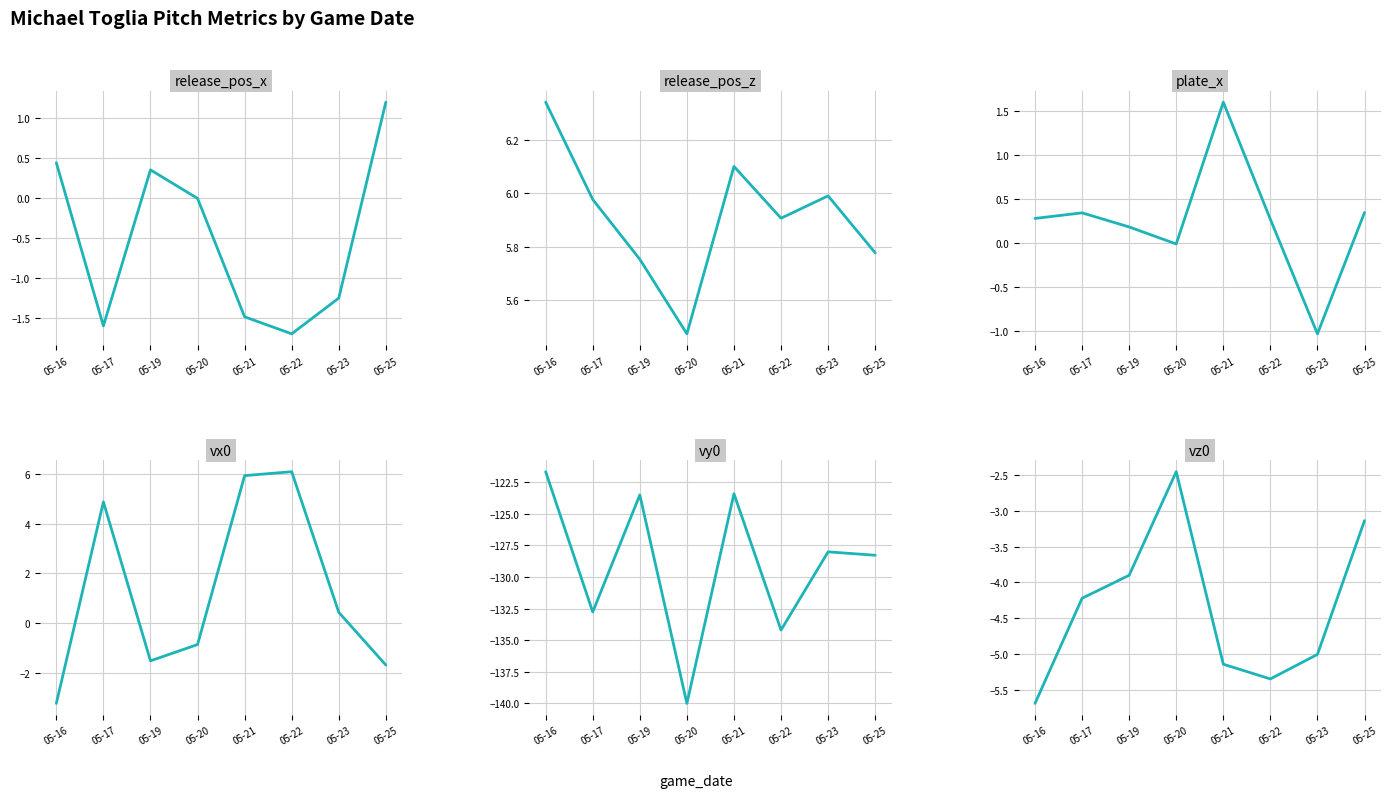

At which label does vy0 reach its minimum?

05-20